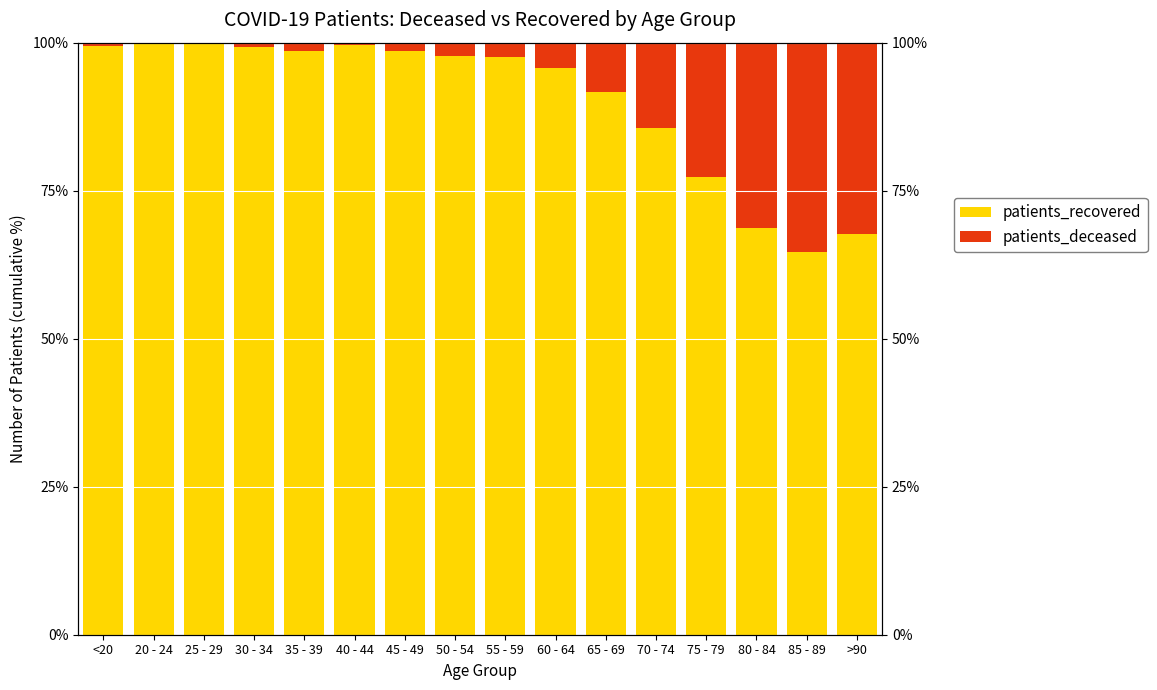

What is the difference between the maximum and second lowest values in the patients_deceased series?

35.1